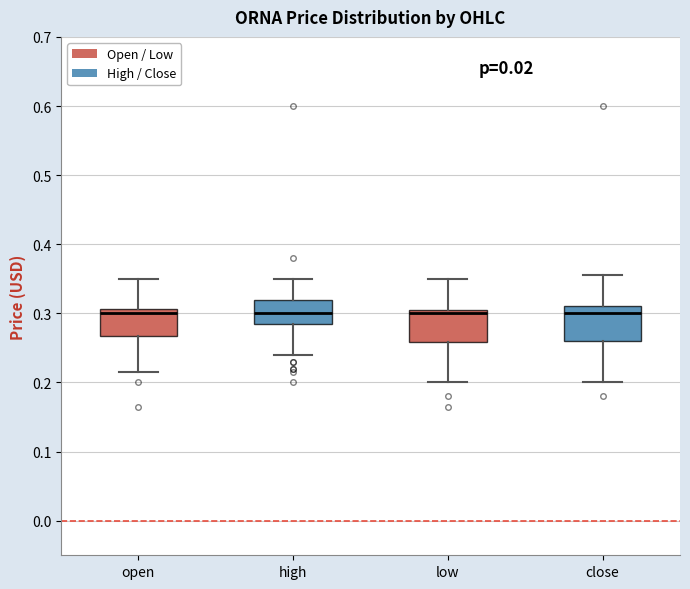

Where is the lower edge of the box for close on the y-axis? The values are not printed on the chart, so give them approximately, as read against the axis.

0.26